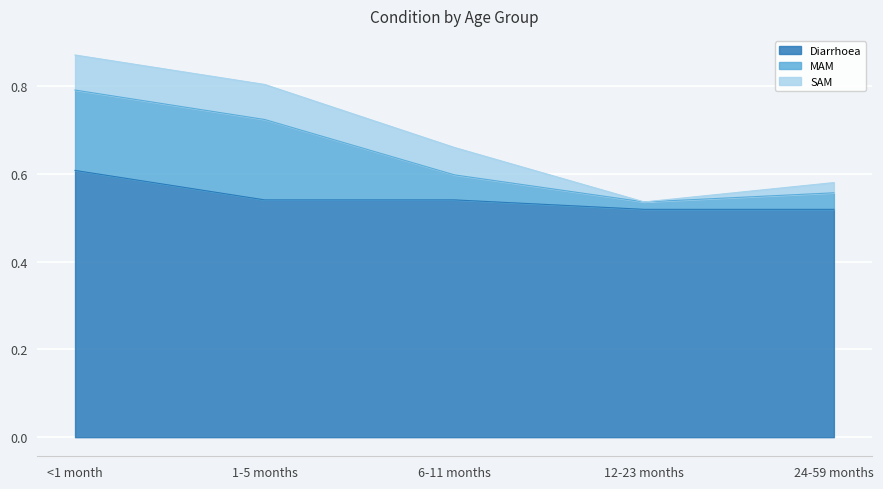

Reading left to right, list all the values displayed in this chart.

Diarrhoea: <1 month=0.6	1-5 months=0.5	6-11 months=0.5	12-23 months=0.5	24-59 months=0.5
MAM: <1 month=0.2	1-5 months=0.2	6-11 months=0.1	12-23 months=0.0	24-59 months=0.0
SAM: <1 month=0.1	1-5 months=0.1	6-11 months=0.1	12-23 months=0.0	24-59 months=0.0